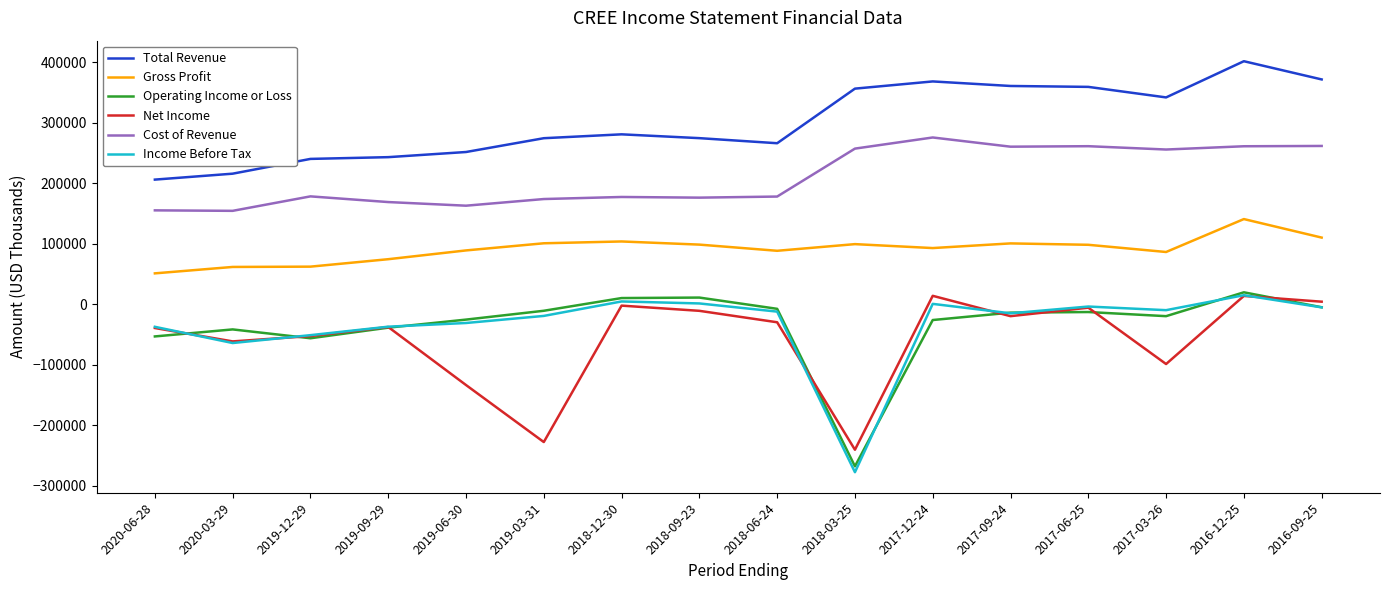

True or false: Cost of Revenue and Total Revenue intersect in this chart.

False